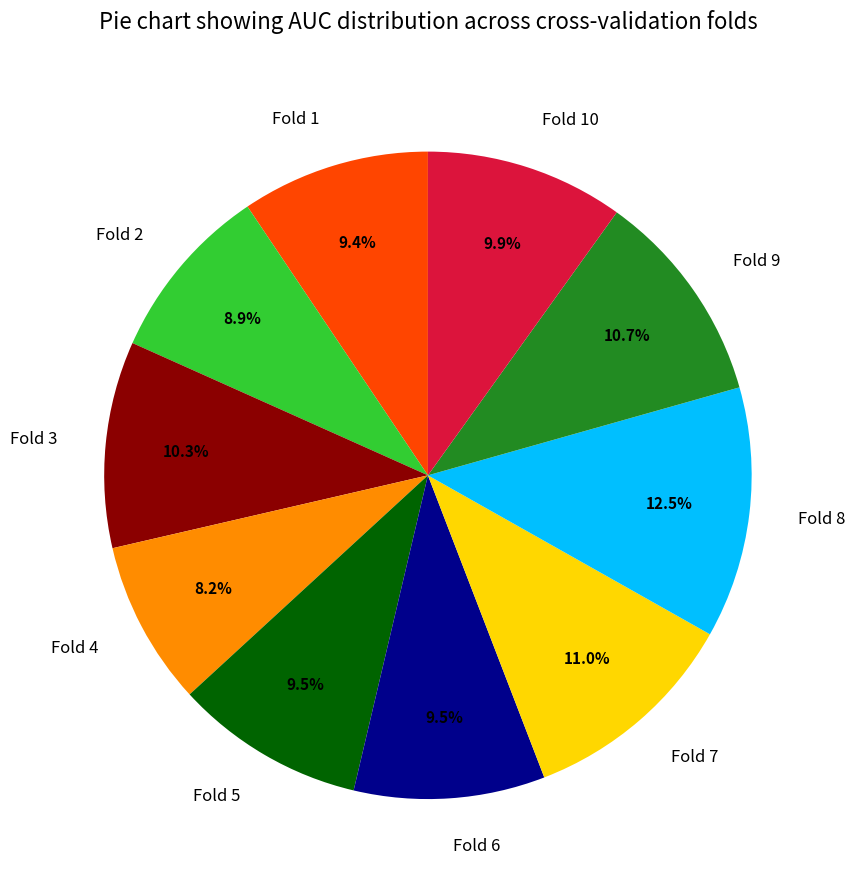

Is Fold 6 the majority of the pie?

No